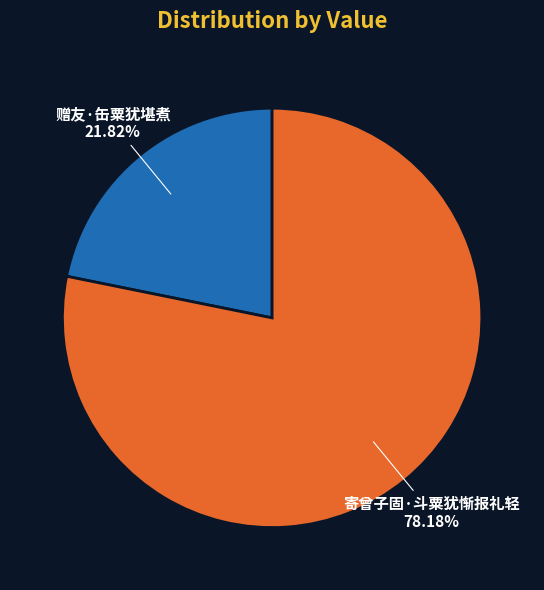

Between 寄曾子固·斗粟犹惭报礼轻 and 赠友·缶粟犹堪煮, which is larger?

寄曾子固·斗粟犹惭报礼轻